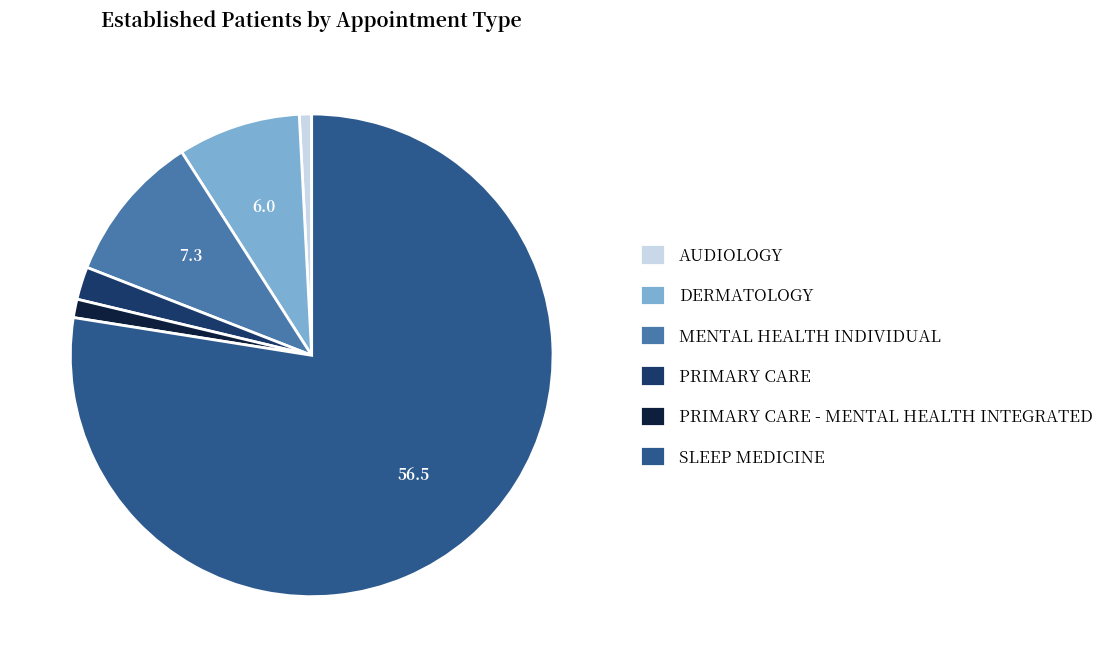

True or false: AUDIOLOGY accounts for 11% of the total.

False